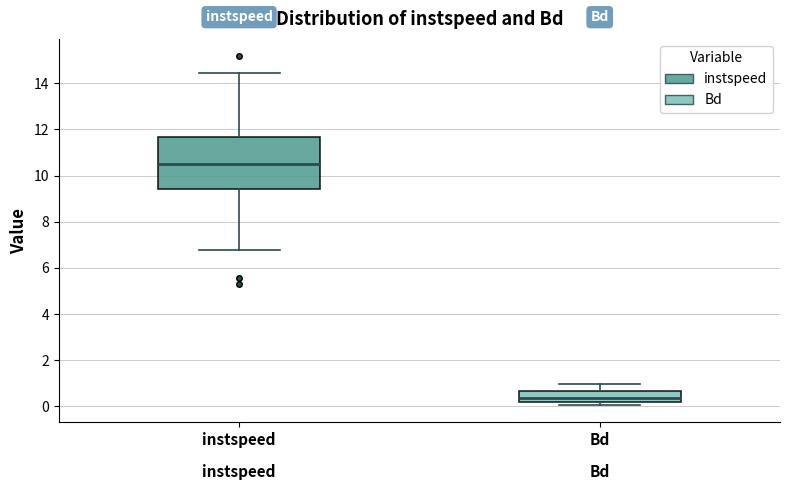

Which box has the highest median line?

instspeed